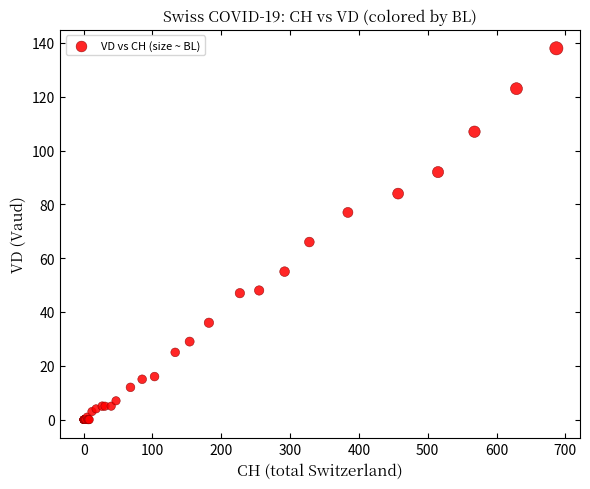

What Y value in the scatter plot is closest to 69?

66